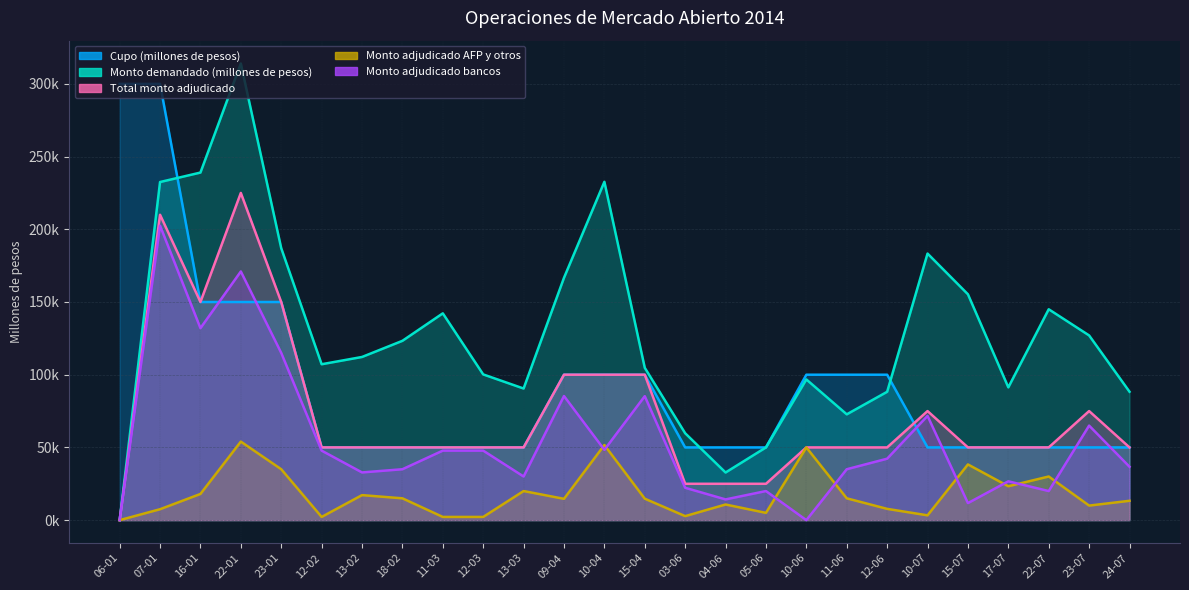

What are all the series names shown in the legend?

Cupo (millones de pesos), Monto demandado (millones de pesos), Total monto adjudicado, Monto adjudicado AFP y otros, Monto adjudicado bancos